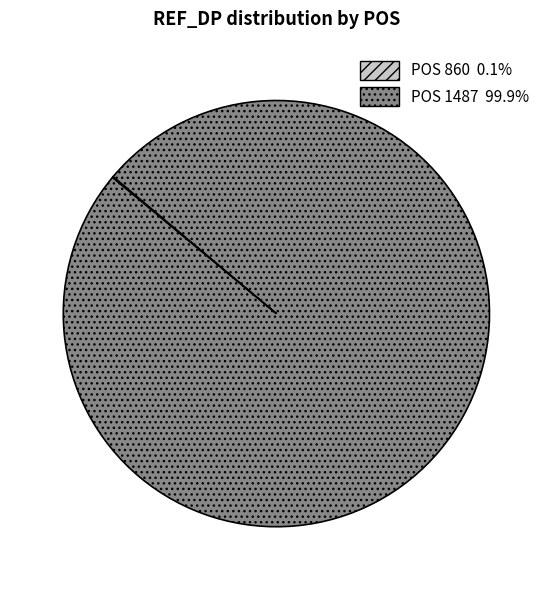

Is there any slice that represents more than half of the pie?

Yes